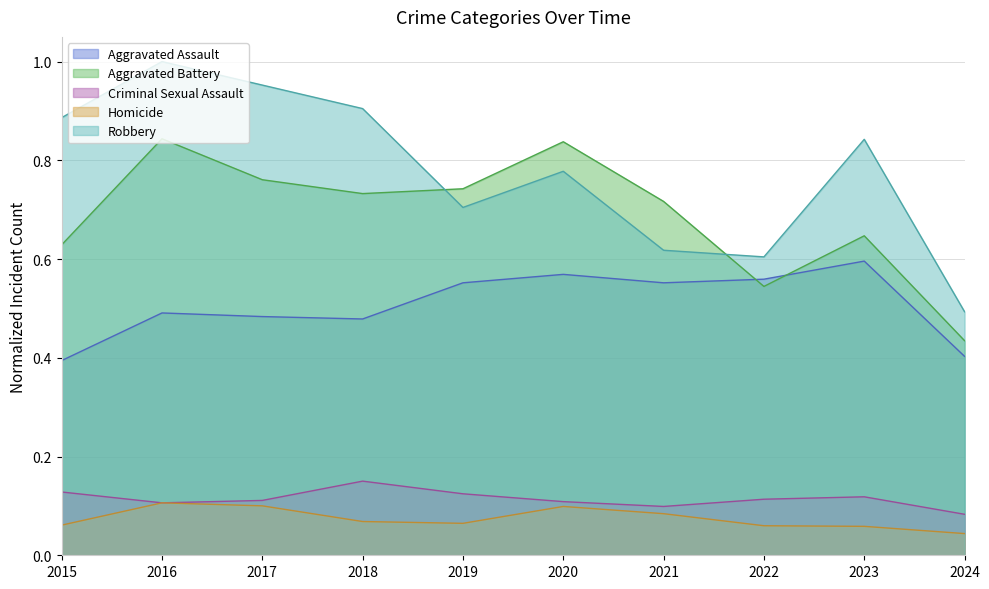

True or false: Aggravated Battery has a value of 0.5 at 2022.

True